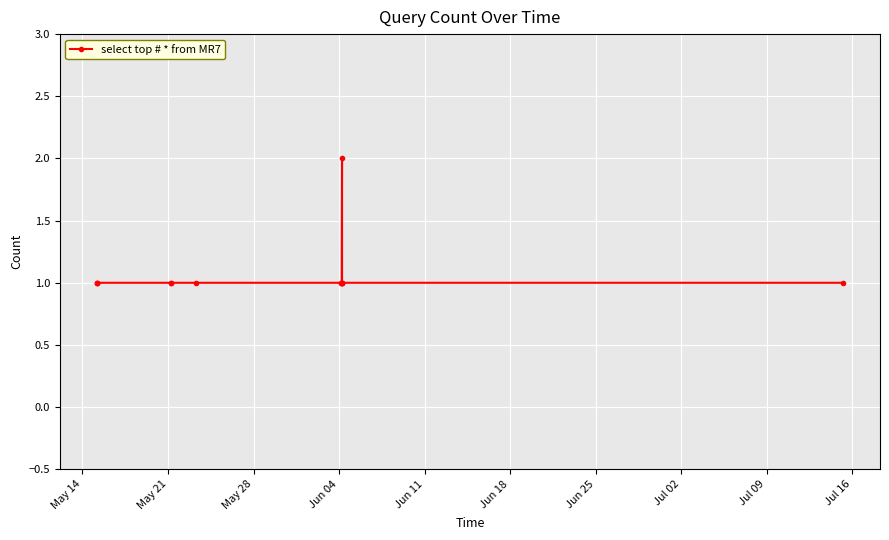

What is the sum of all values?

14